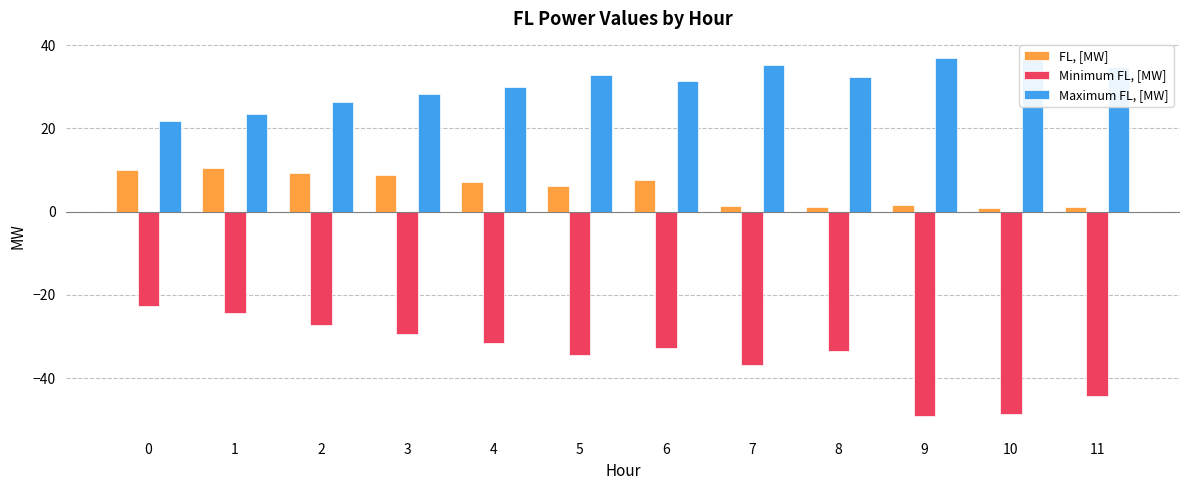

How many bars are there in each group?

3